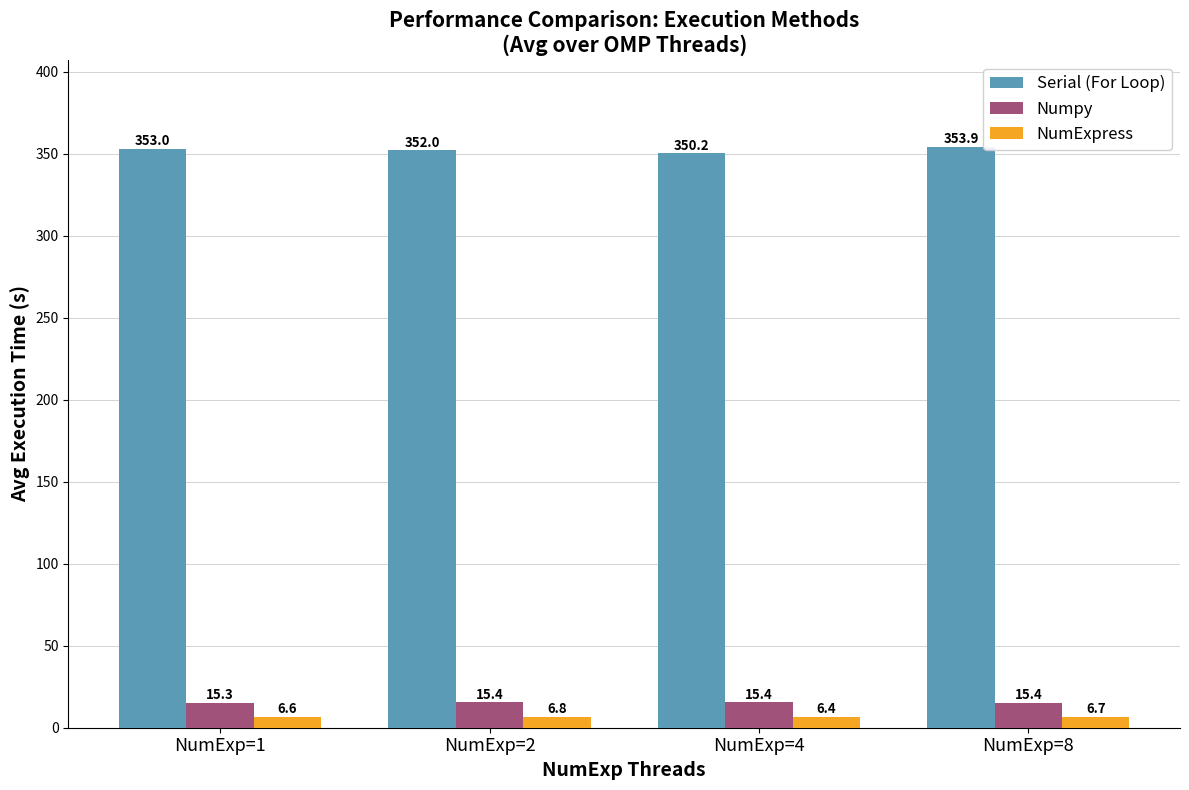

Which series changed the most between NumExp=1 and NumExp=8?

Serial (For Loop)